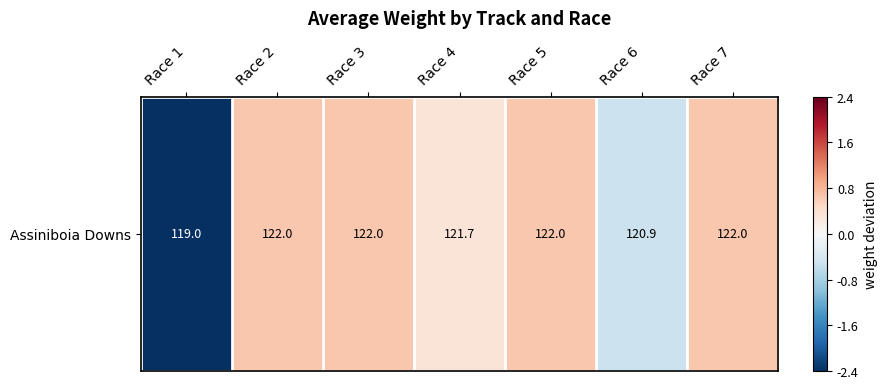

Which label corresponds to the smallest value in the chart?

Race 1